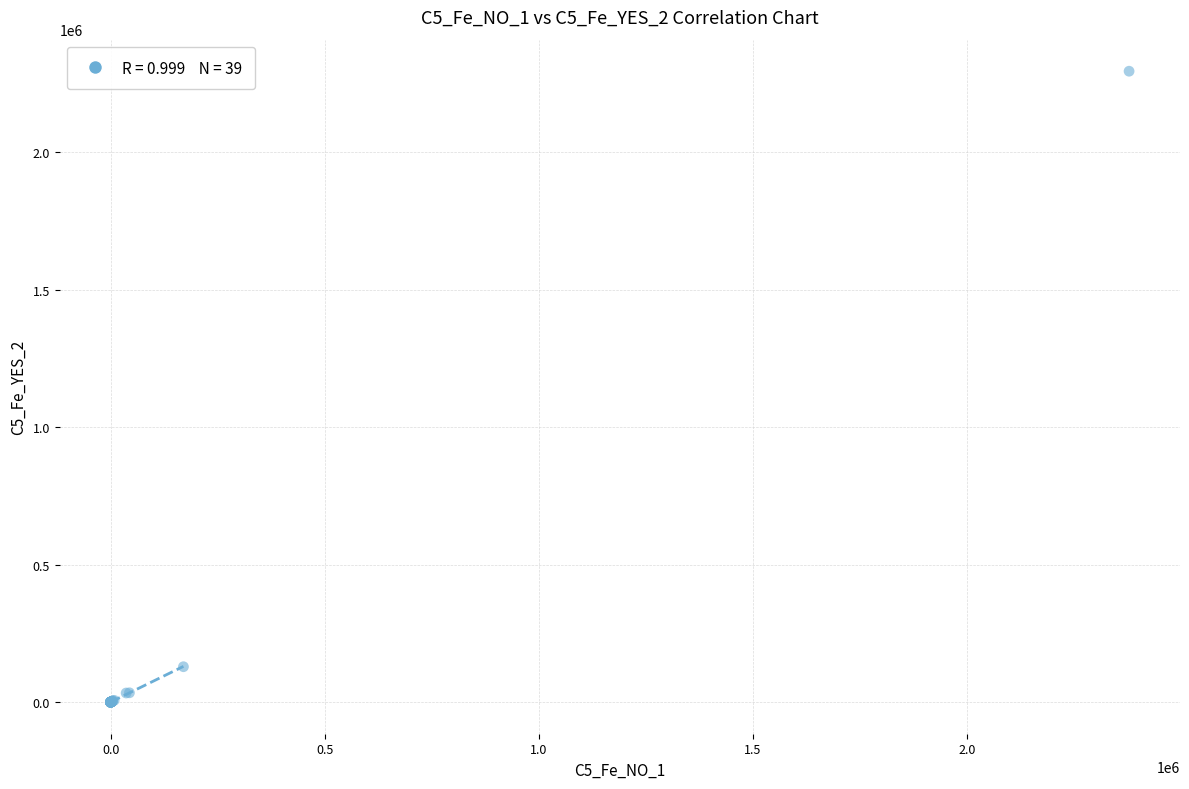

What Y value in the scatter plot is closest to 1147396?

128944